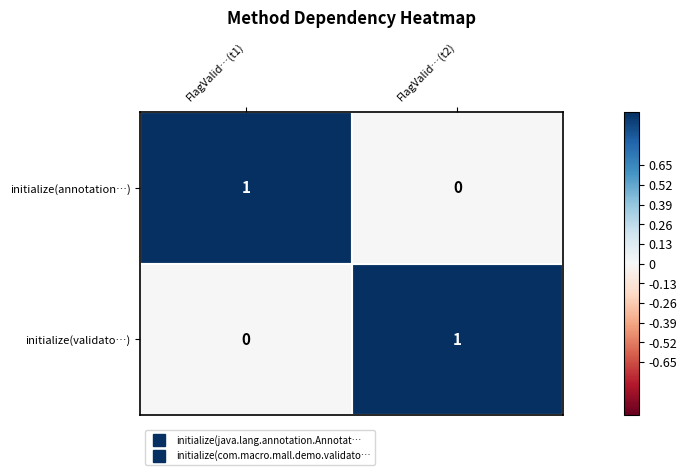

How many distinct data groups are displayed?

2